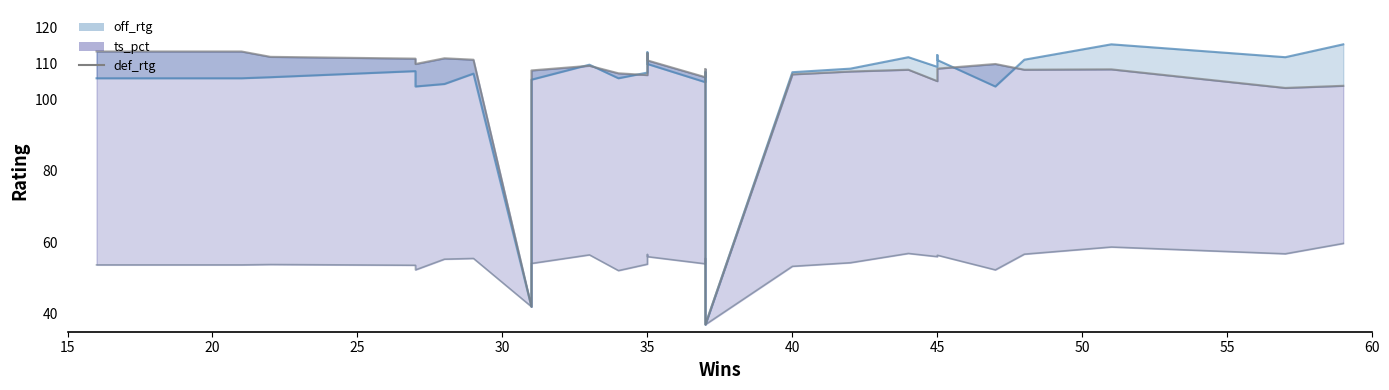

How many data points in def_rtg_line are above 108?

17